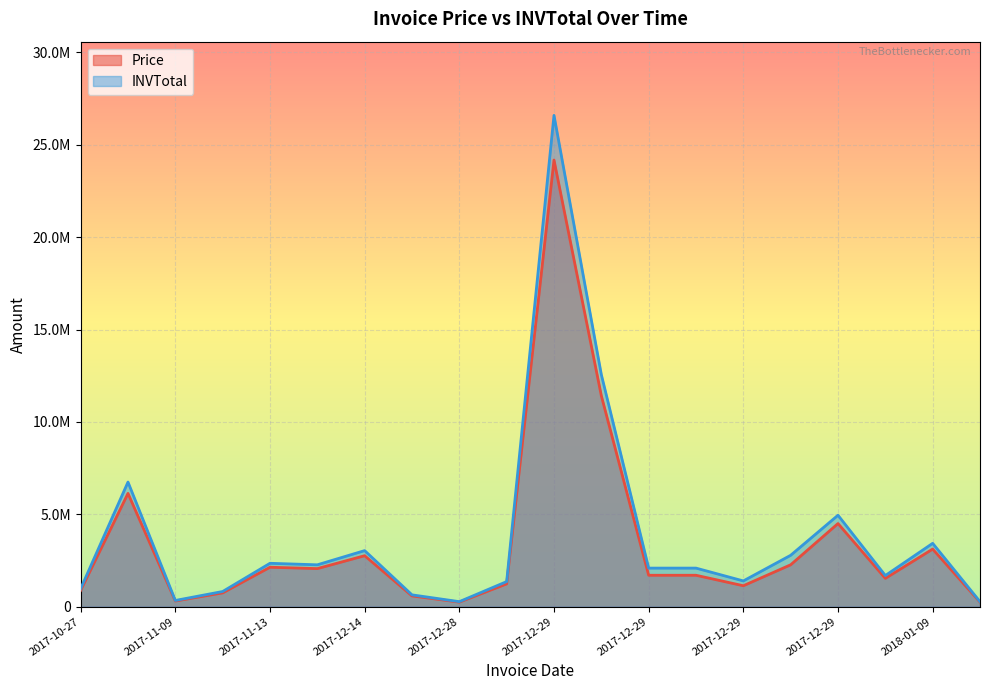

What is the difference between the highest and lowest values at 2017-11-09?

613200